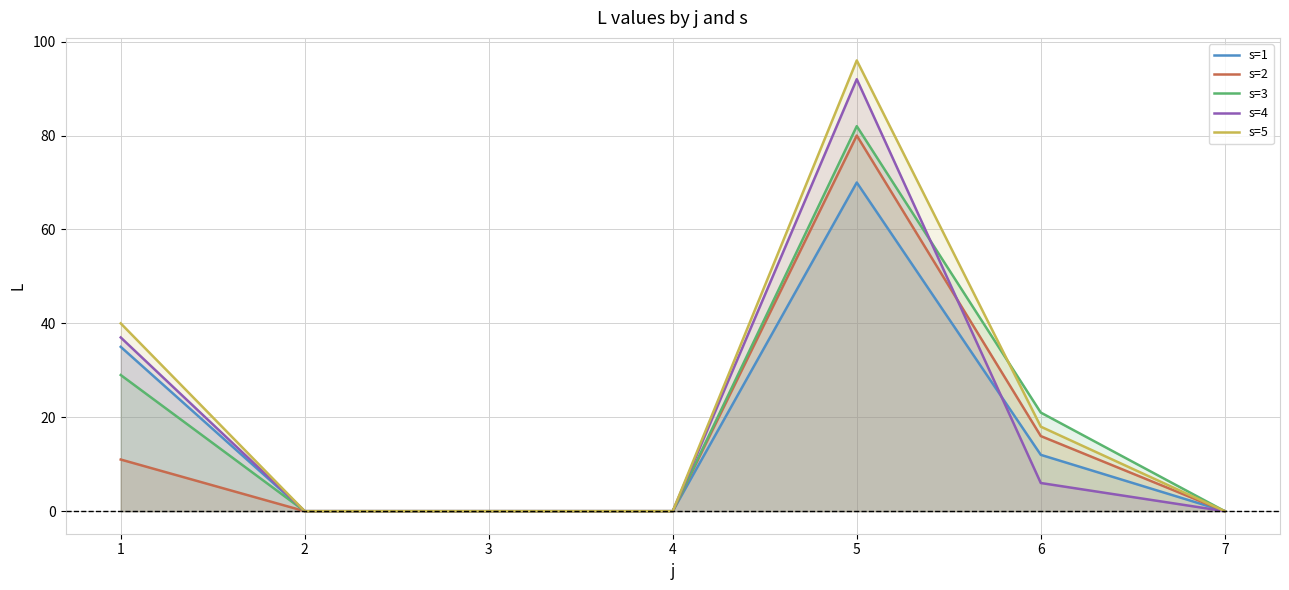

True or false: s=1 has more than 2 interior local peaks.

False